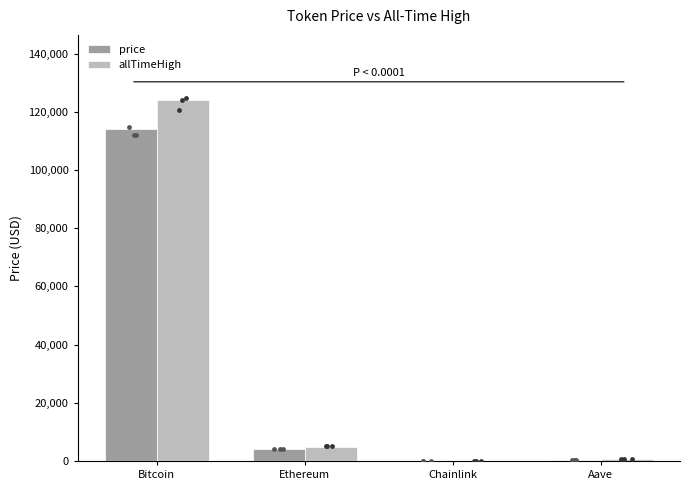

Which series has the largest total across all categories?

allTimeHigh